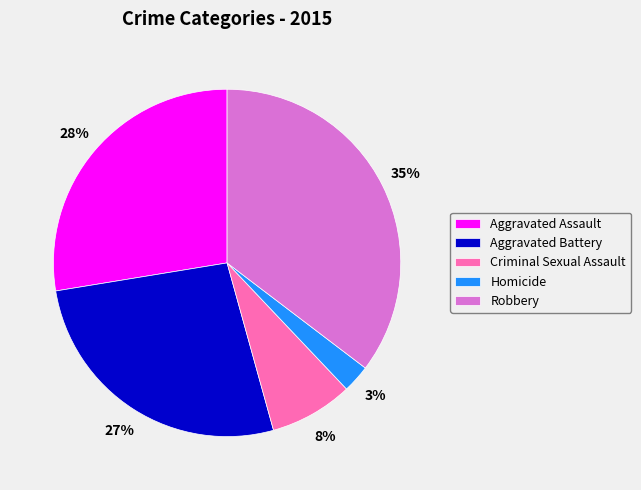

To the nearest percent, what portion does Criminal Sexual Assault represent?

8%